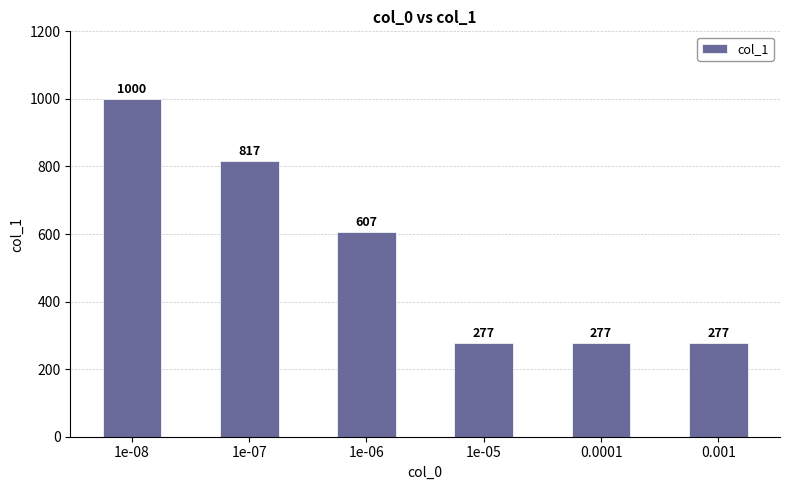

What is the sum of all values?

3255